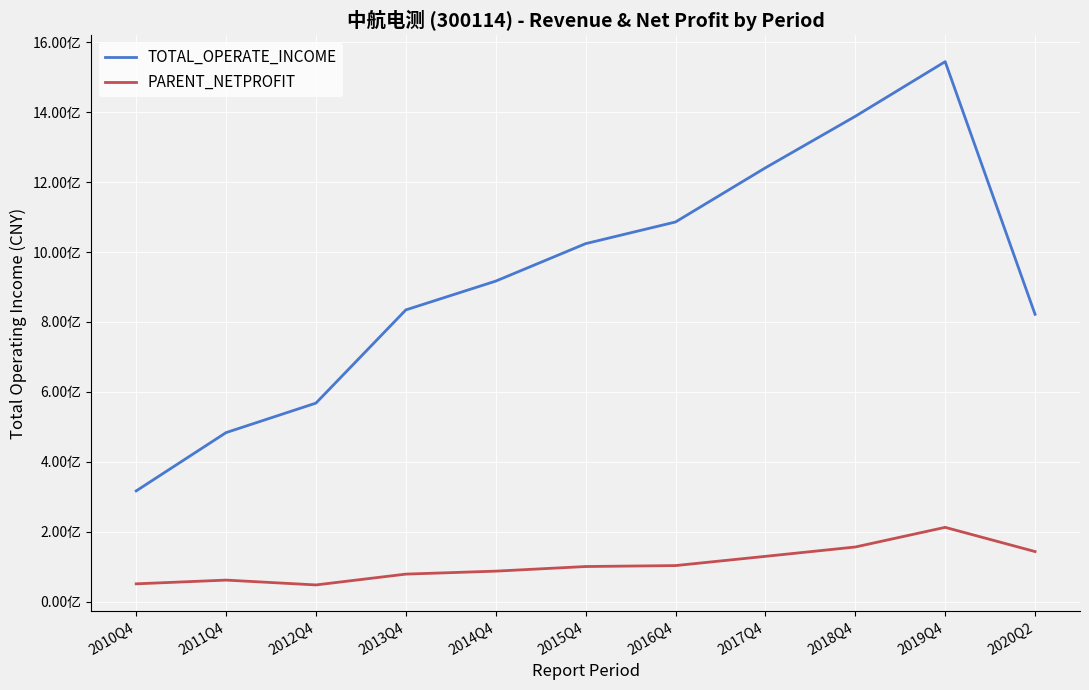

What are all the series names shown in the legend?

TOTAL_OPERATE_INCOME, PARENT_NETPROFIT